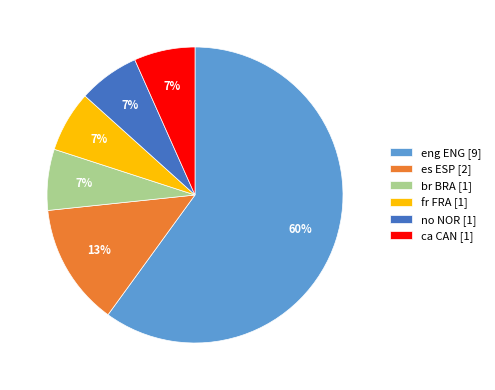

To the nearest percent, what percentage of the pie is ca CAN [1]?

7%